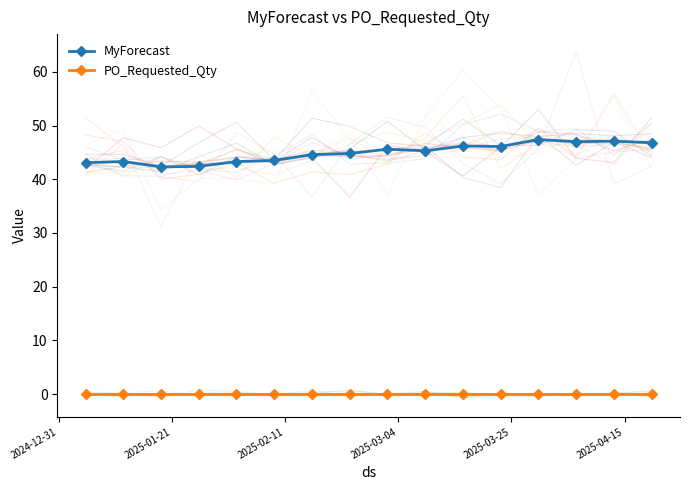

True or false: MyForecast and PO_Requested_Qty intersect in this chart.

False